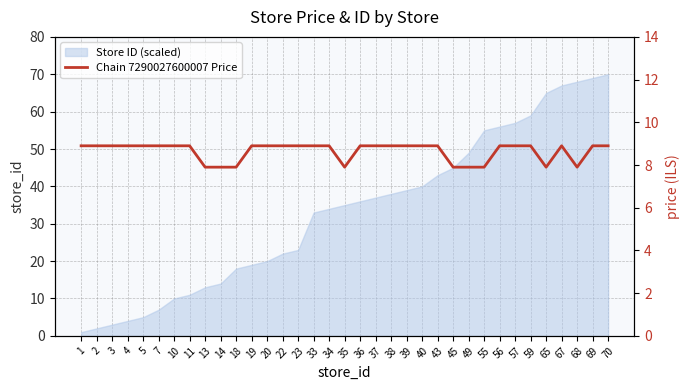

How many interior local valleys (lower than both neighbors) does the data have?

3